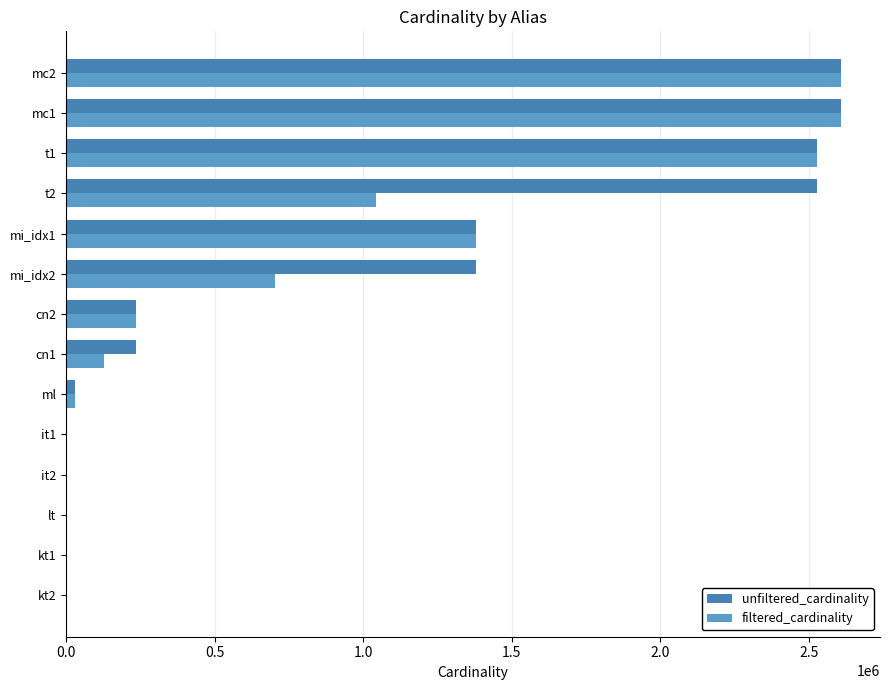

Which series has the largest range (max minus min)?

filtered_cardinality